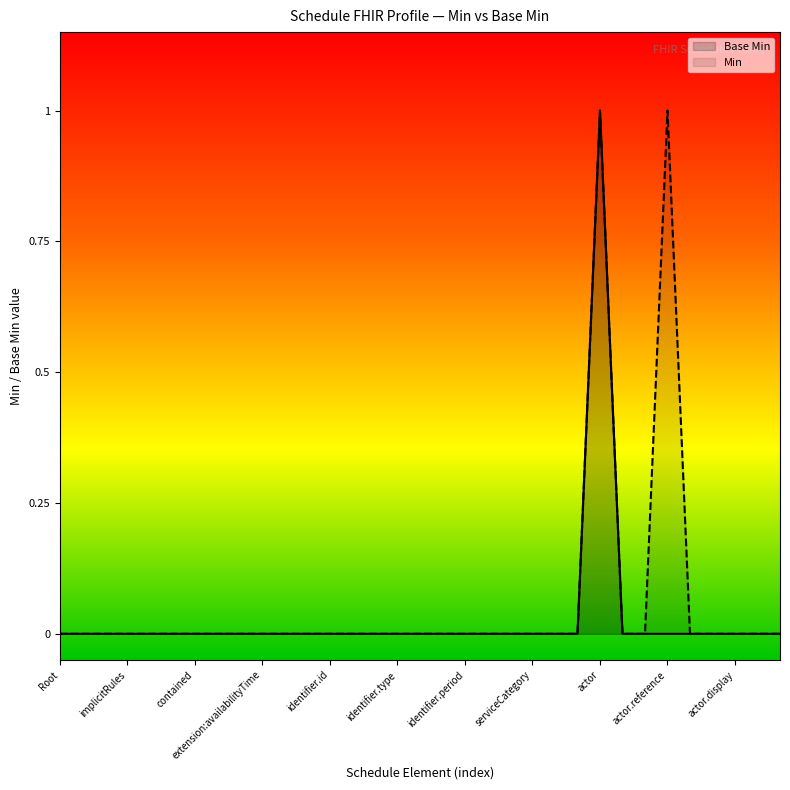

True or false: the data has more than 2 interior local peaks.

False